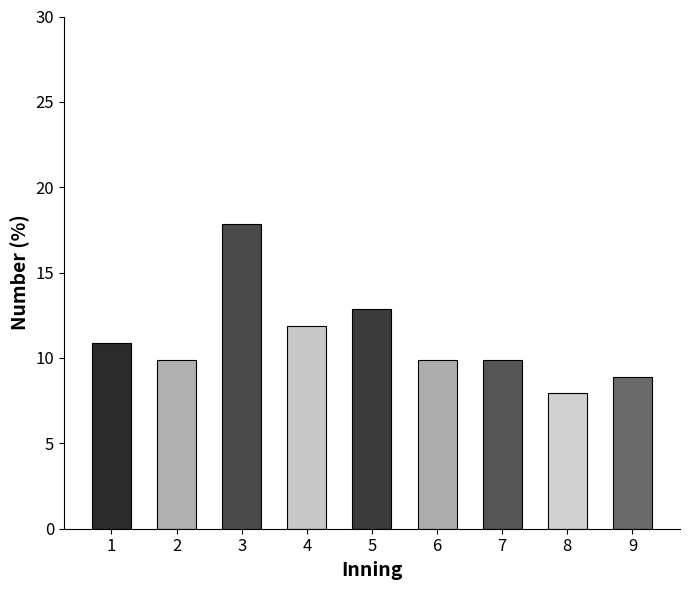

Reading right to left, what are all the values shown in this chart?

8.9	7.9	9.9	9.9	12.9	11.9	17.8	9.9	10.9